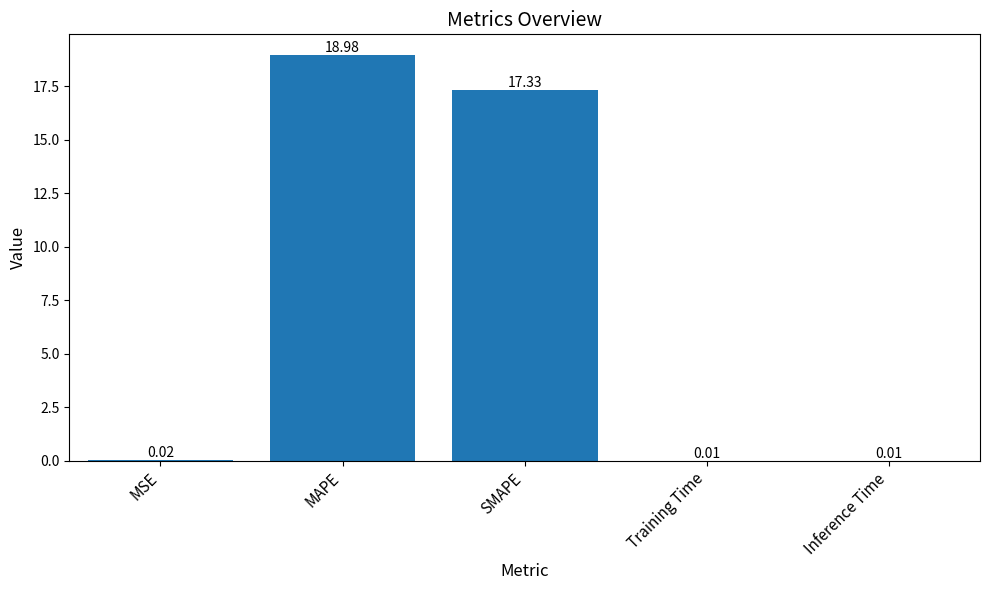

Which has a higher value, MAPE or Inference Time?

MAPE